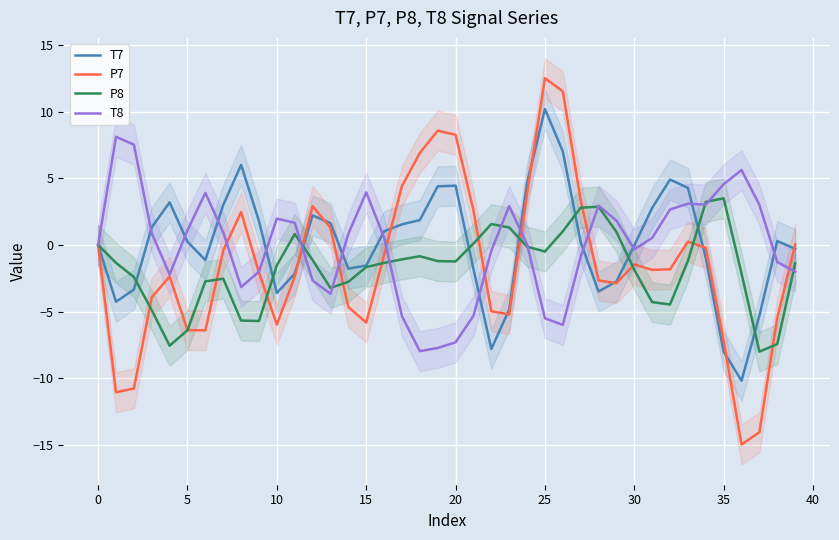

The value of T7 at 25 is 2.2. True or false?

False